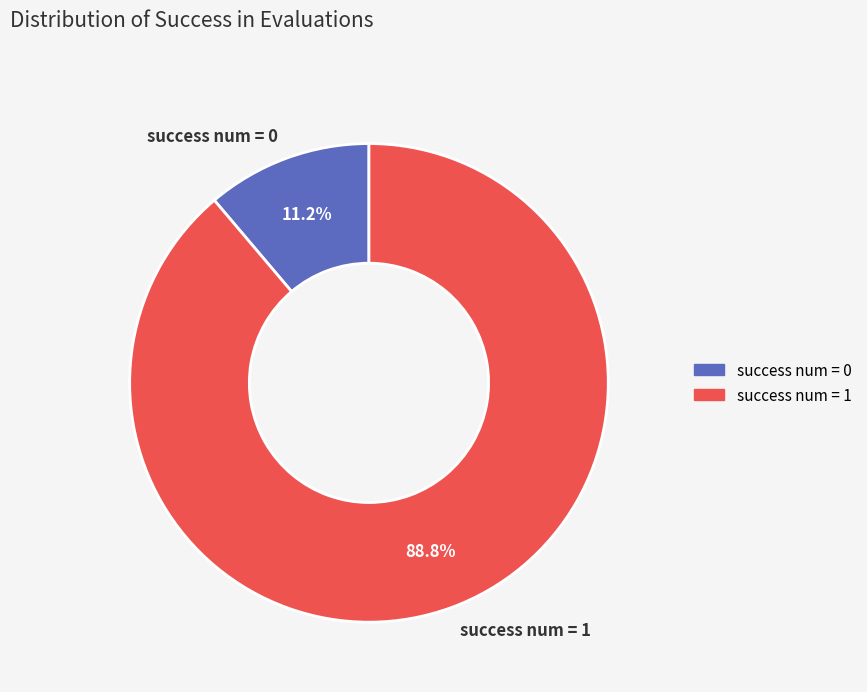

Which has a higher value, success num = 0 or success num = 1?

success num = 1